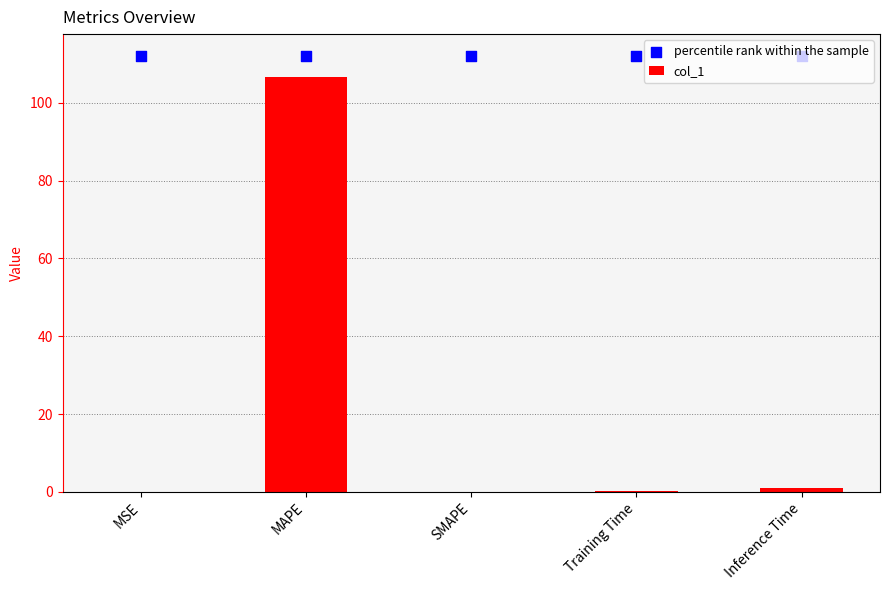

Which series has the widest spread of Y values?

col_1